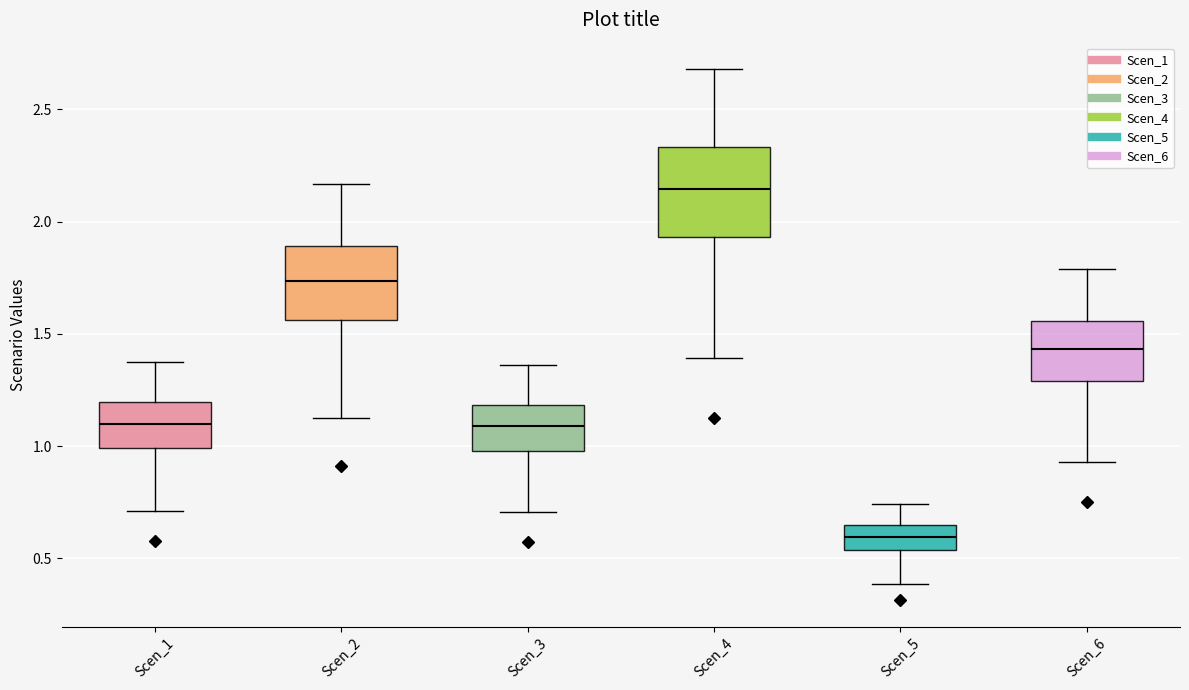

Which box is the tallest, from its lower edge to its upper edge?

Scen_4